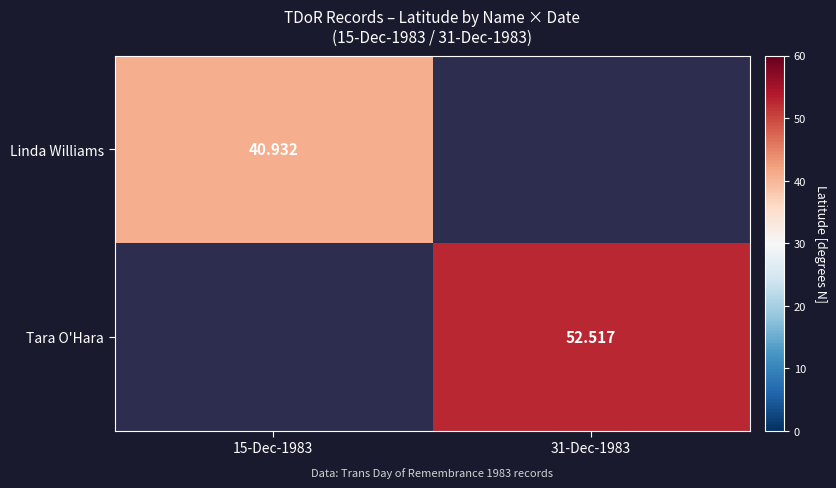

What is the smallest value displayed?

40.9